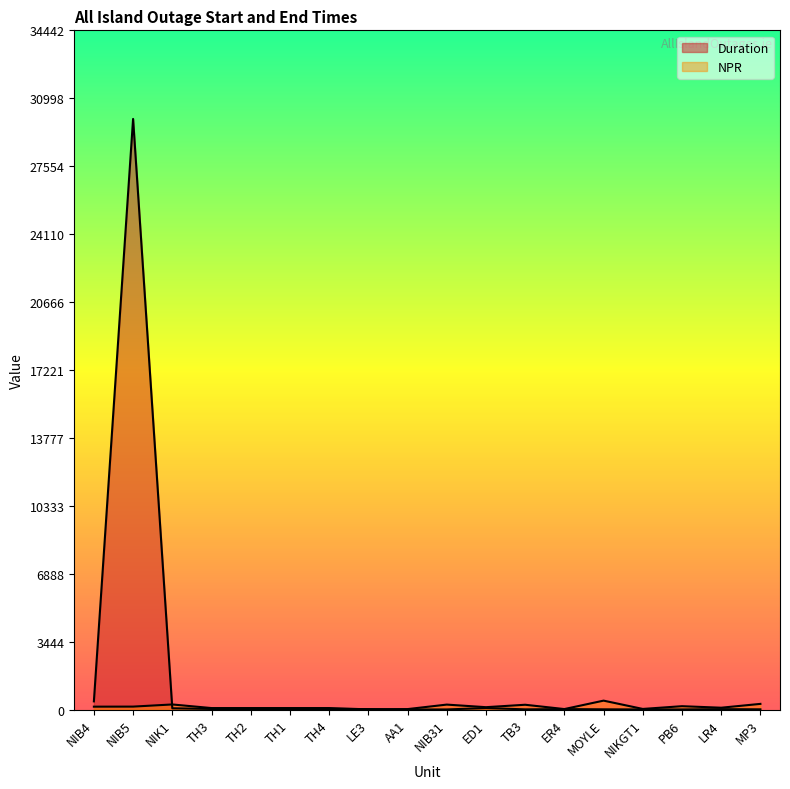

How many lines are shown in the chart?

2